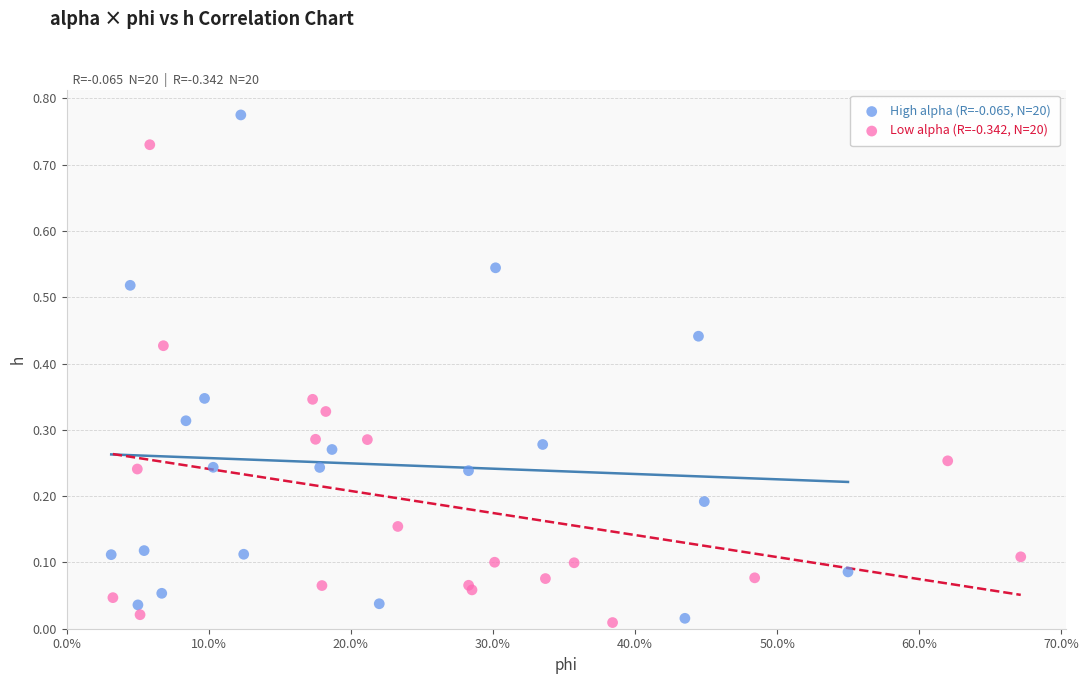

Which series reaches the maximum Y coordinate?

High alpha (R=-0.065, N=20)